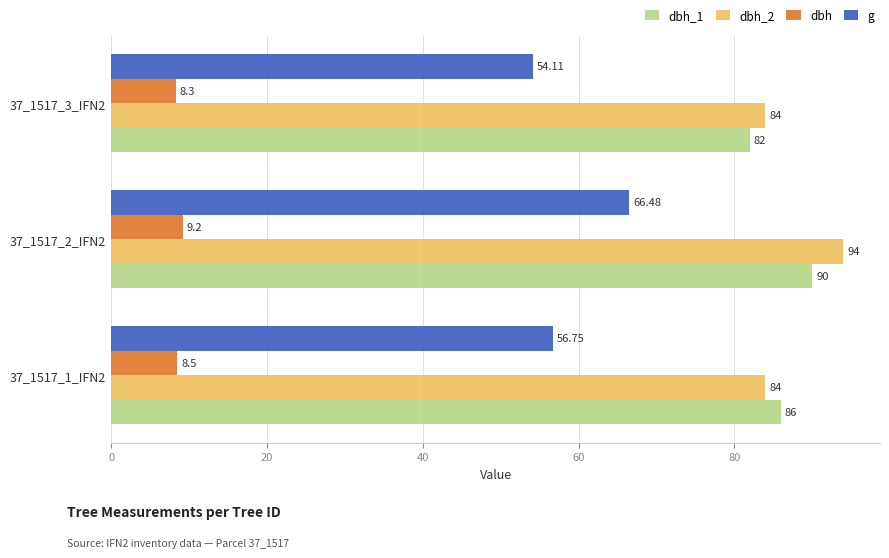

How many data points in g are less than 56?

1